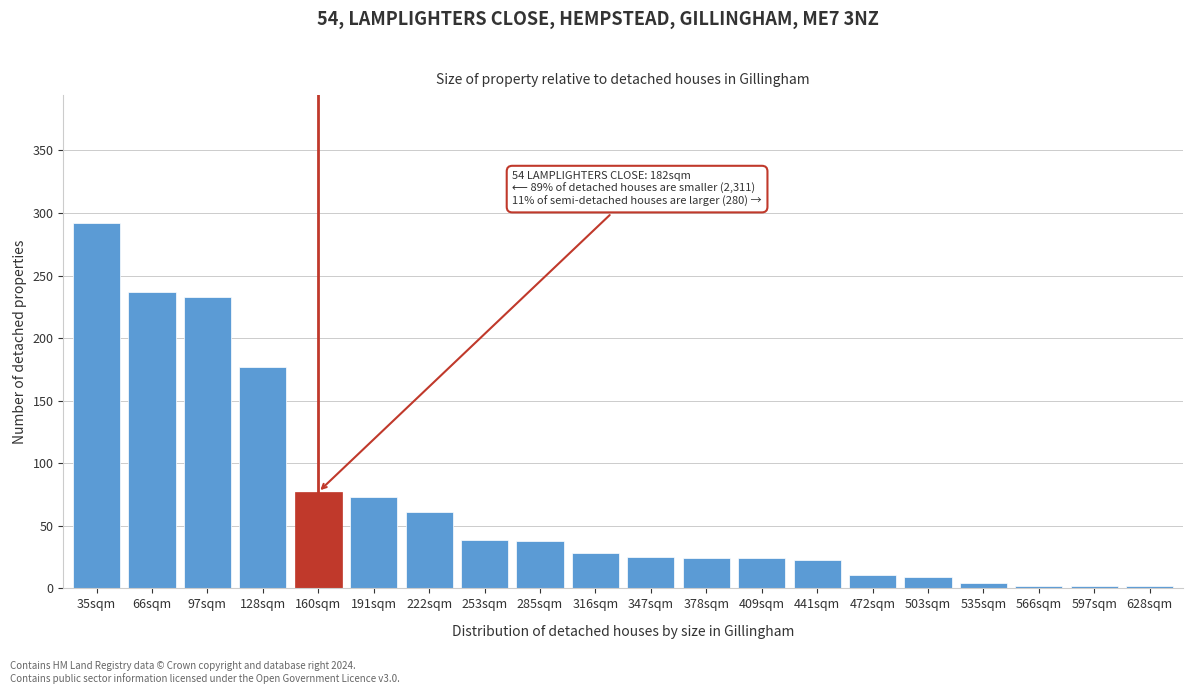

At which label is the value closest to 147?

128sqm